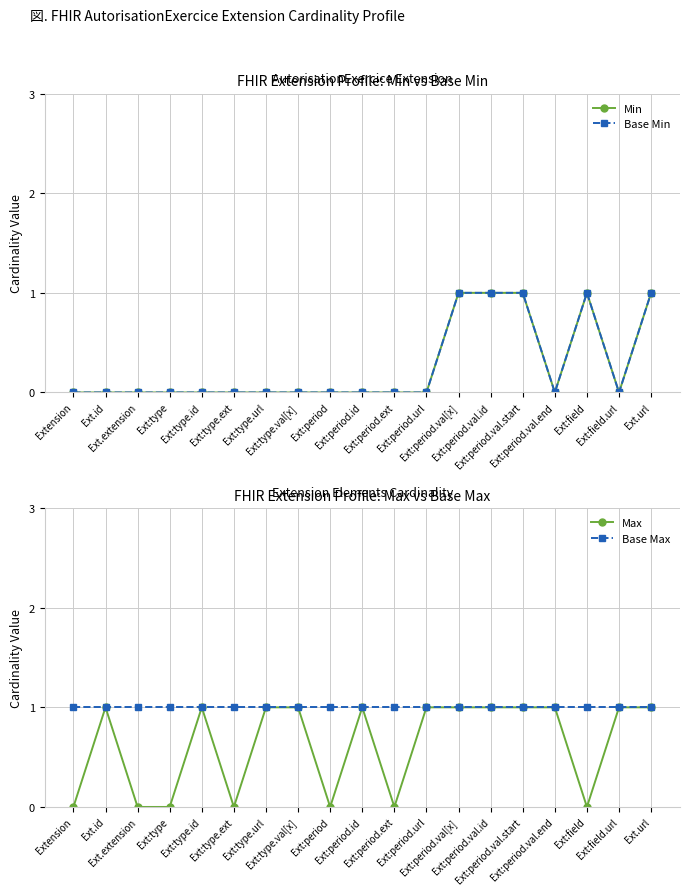

True or false: Base Min has more than 1 interior local peaks.

False